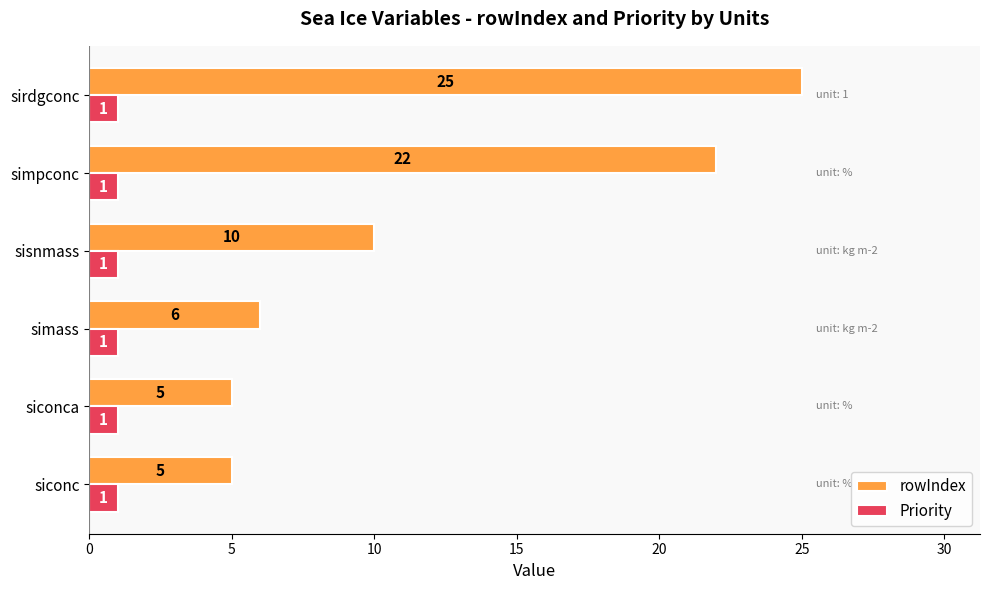

Which category has the highest value in the rowIndex series?

sirdgconc